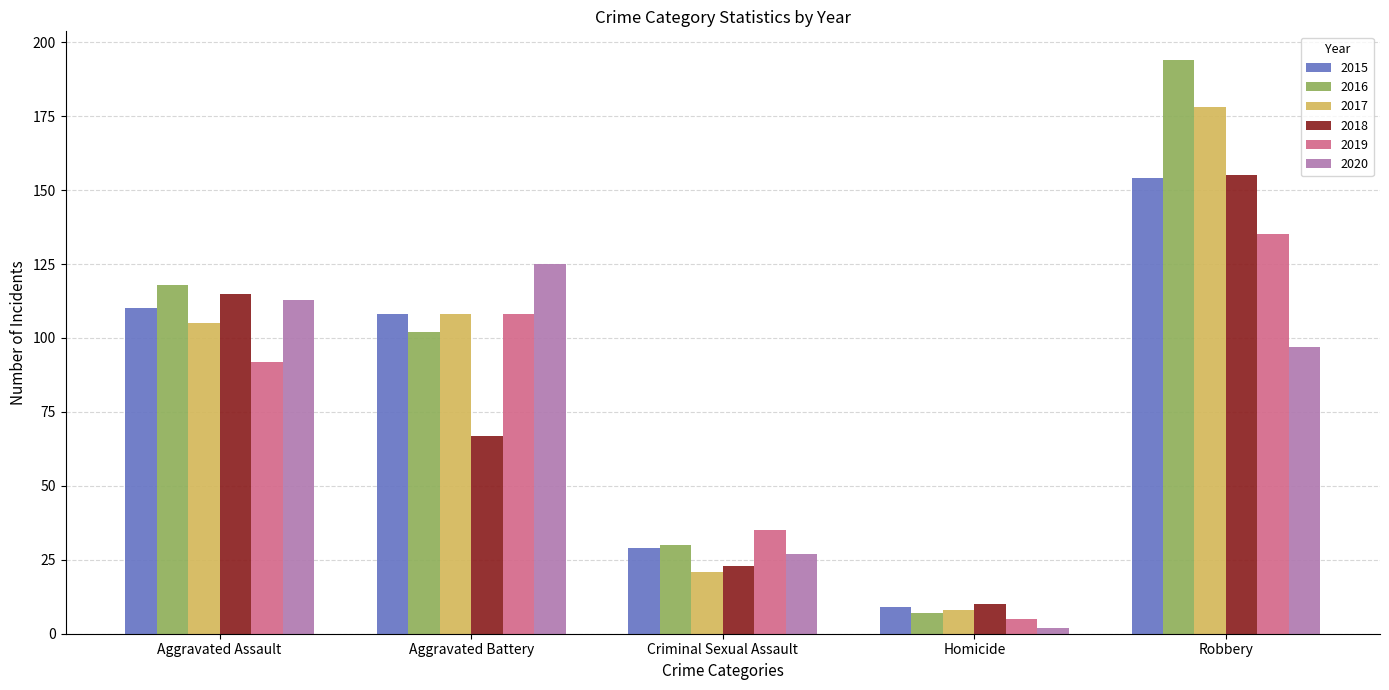

What is the label of the 5th bar from the right?

Aggravated Assault